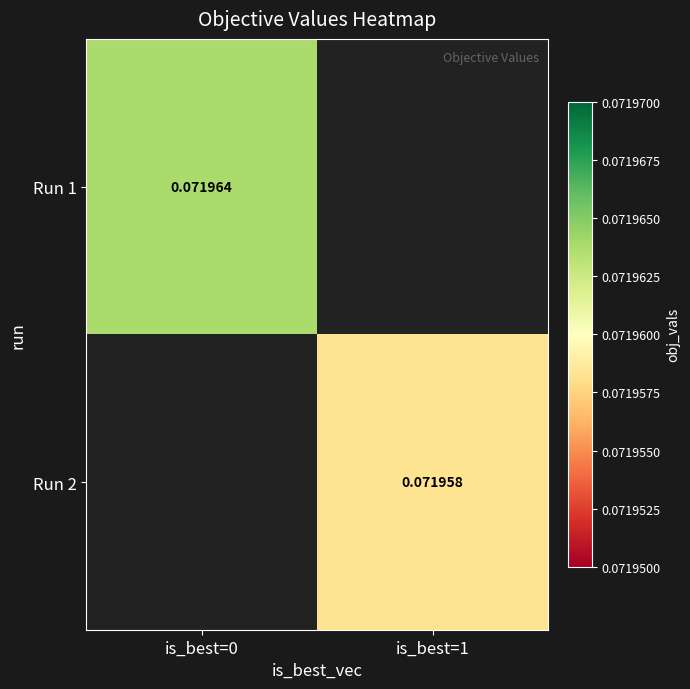

Is the value of Run 2 at is_best=1 greater than the value of Run 1 at is_best=0?

No